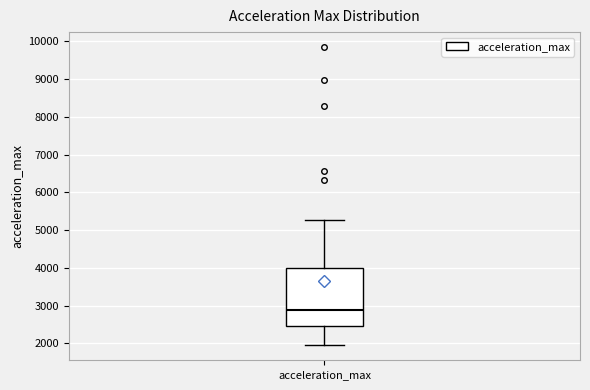

Transcribe this box plot: give where the median line is, the range the box spans, and where the two whiskers end, as read against the y-axis. The values are not printed on the chart, so give them approximately, as read against the axis.

median 2900, box 2500 to 4000, whiskers 1900 to 5300